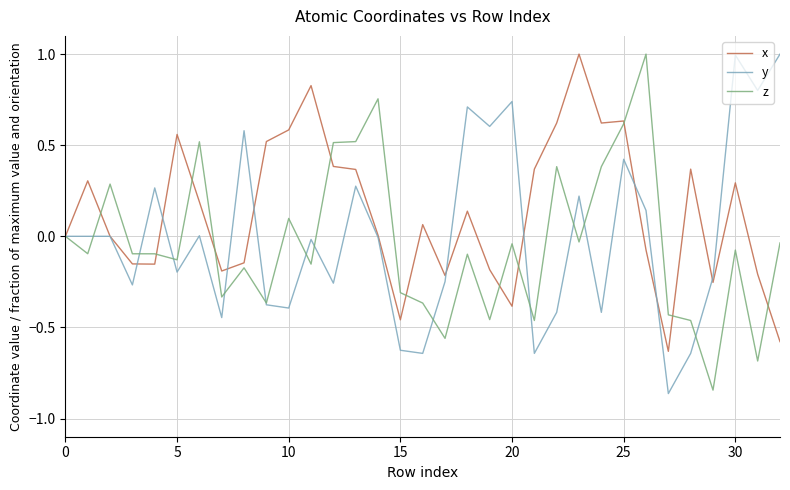

Which series has the largest total across all categories?

x